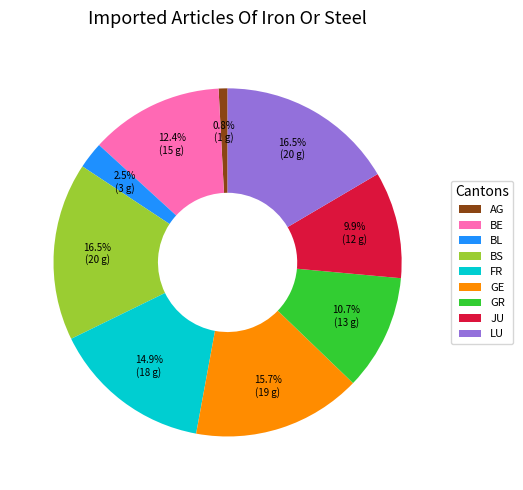

What percentage is the GE slice, to the nearest percent?

16%